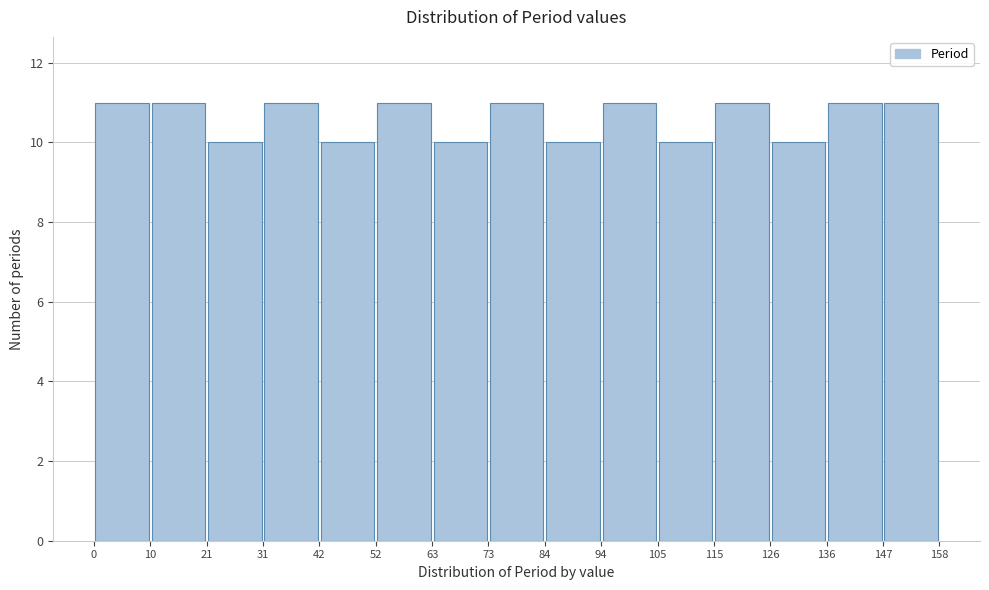

What is the height of the bar covering 63 to 73 on the x-axis? The values are not printed on the chart, so give them approximately, as read against the axis.

10